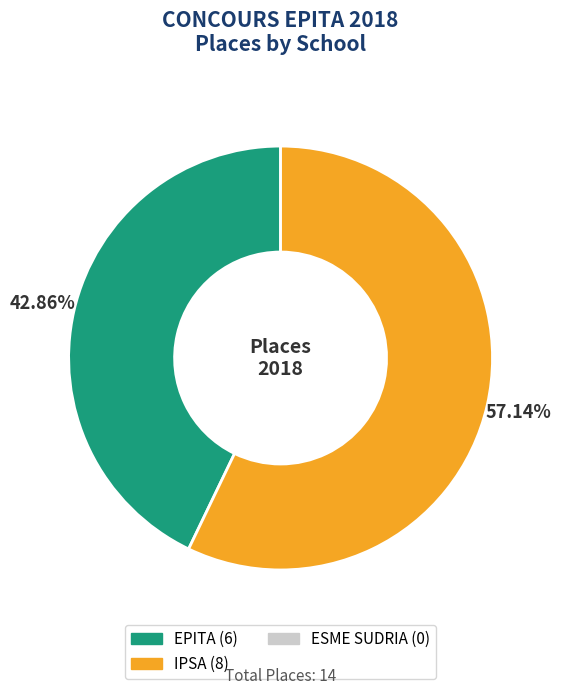

Is there a majority slice in this chart?

Yes